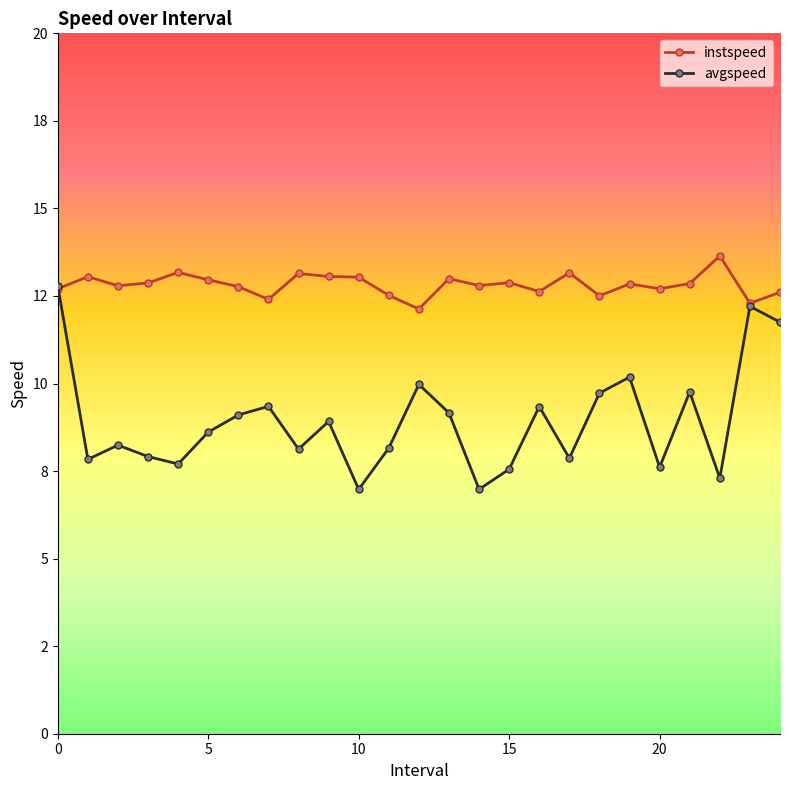

Does the chart have visible grid lines?

No